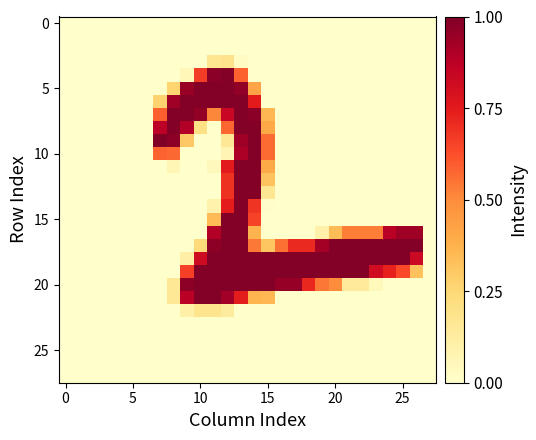

At which category is the sum across all series the highest?

13